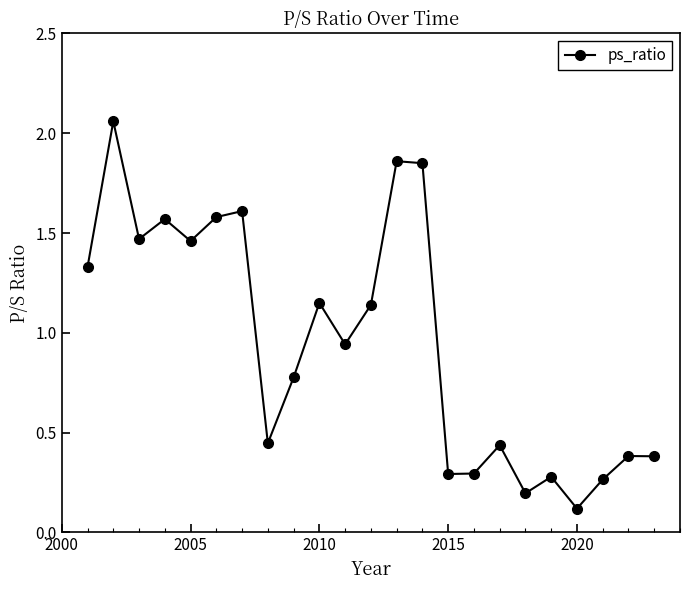

What is the average value?

1.0